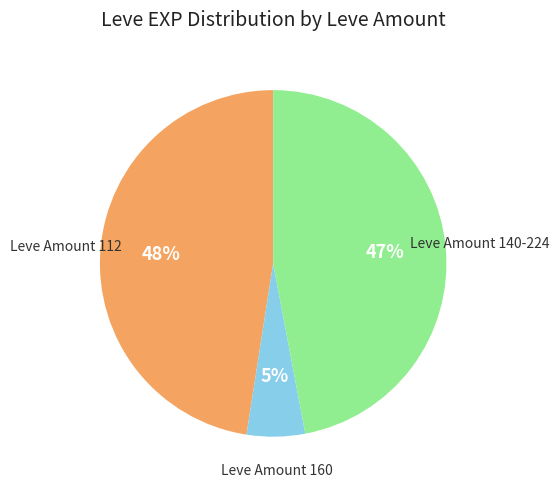

To the nearest percent, what is the average slice percentage?

33%